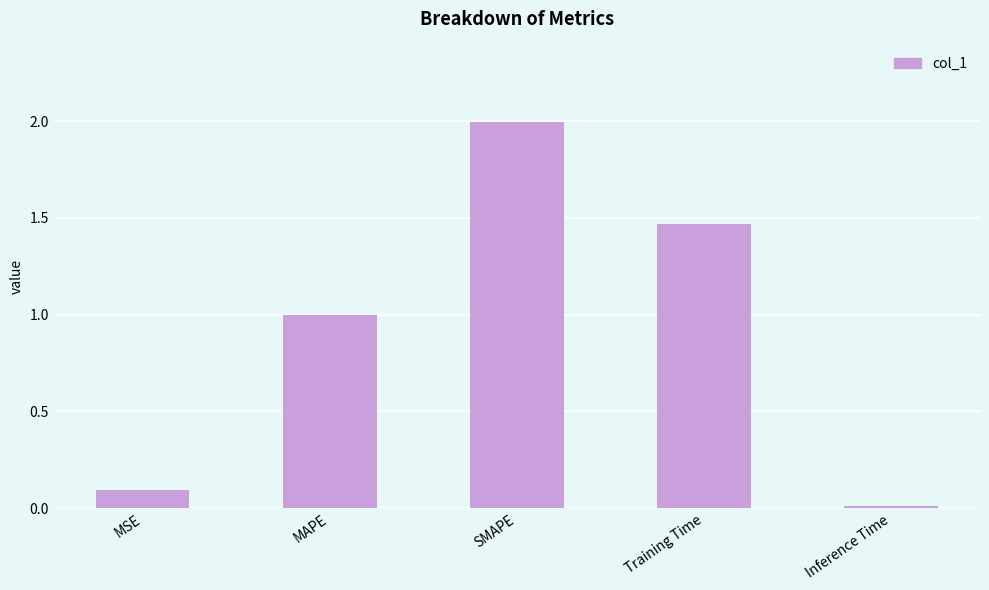

How many bars are there in total?

5